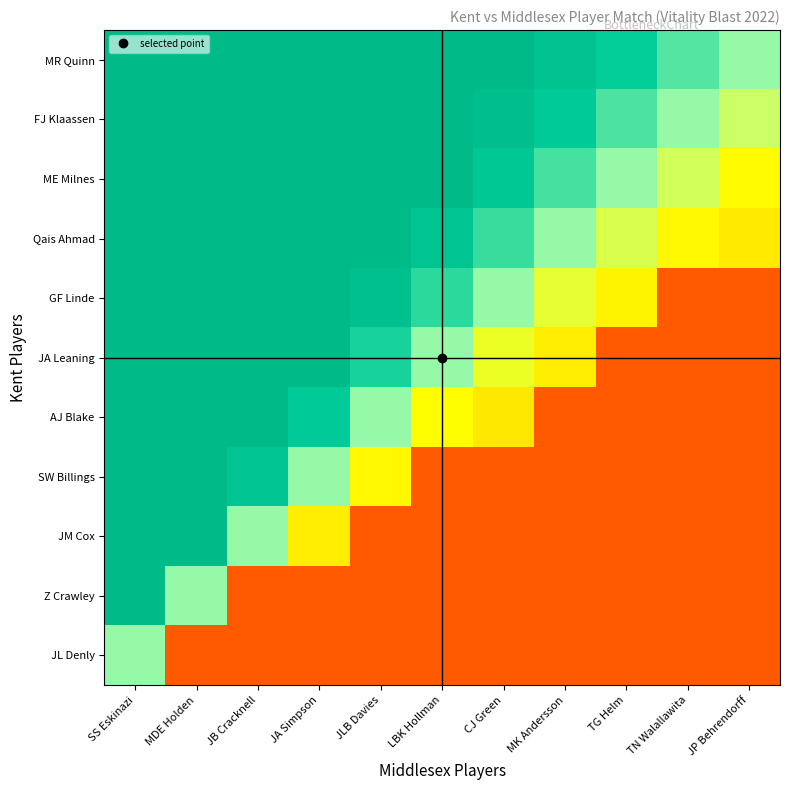

Which category has the highest value across all series?

SS Eskinazi